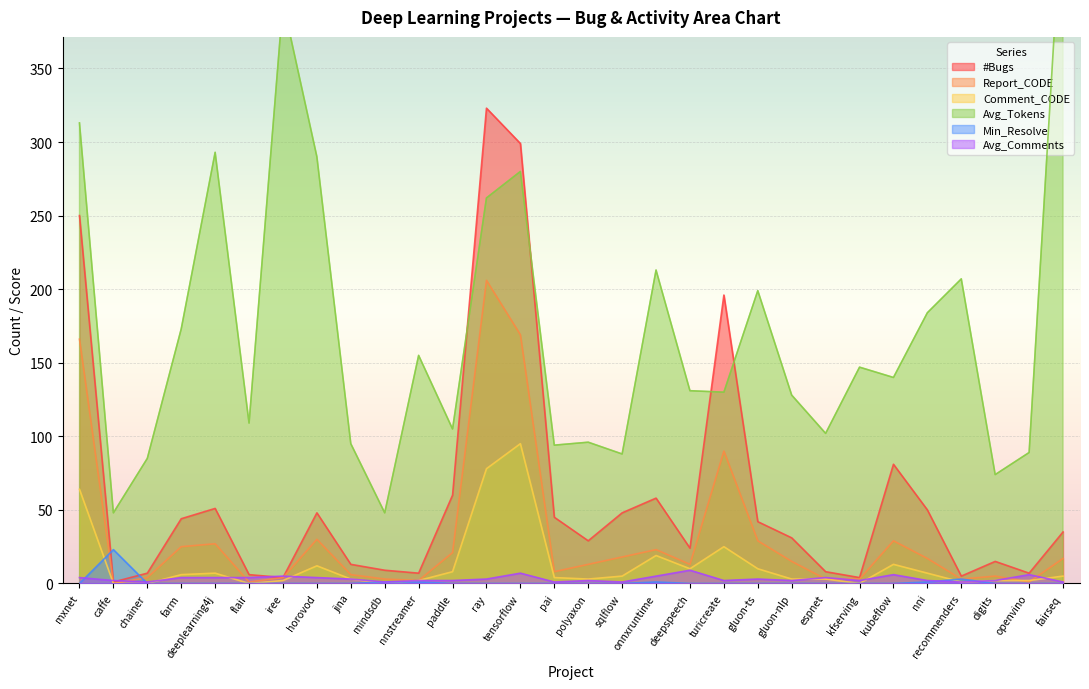

What is the sum of all #Bugs values?

1800